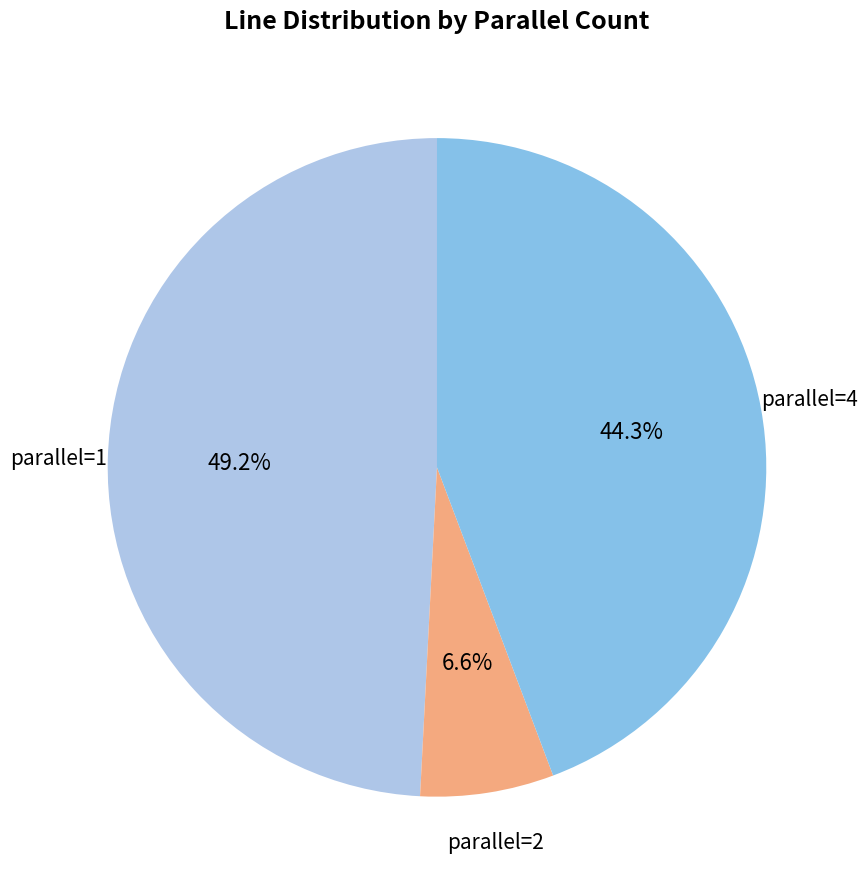

Is there any slice that represents more than half of the pie?

No